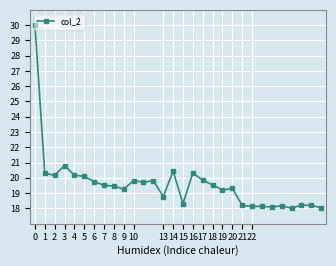

Does the chart display data point markers on the line(s)?

Yes